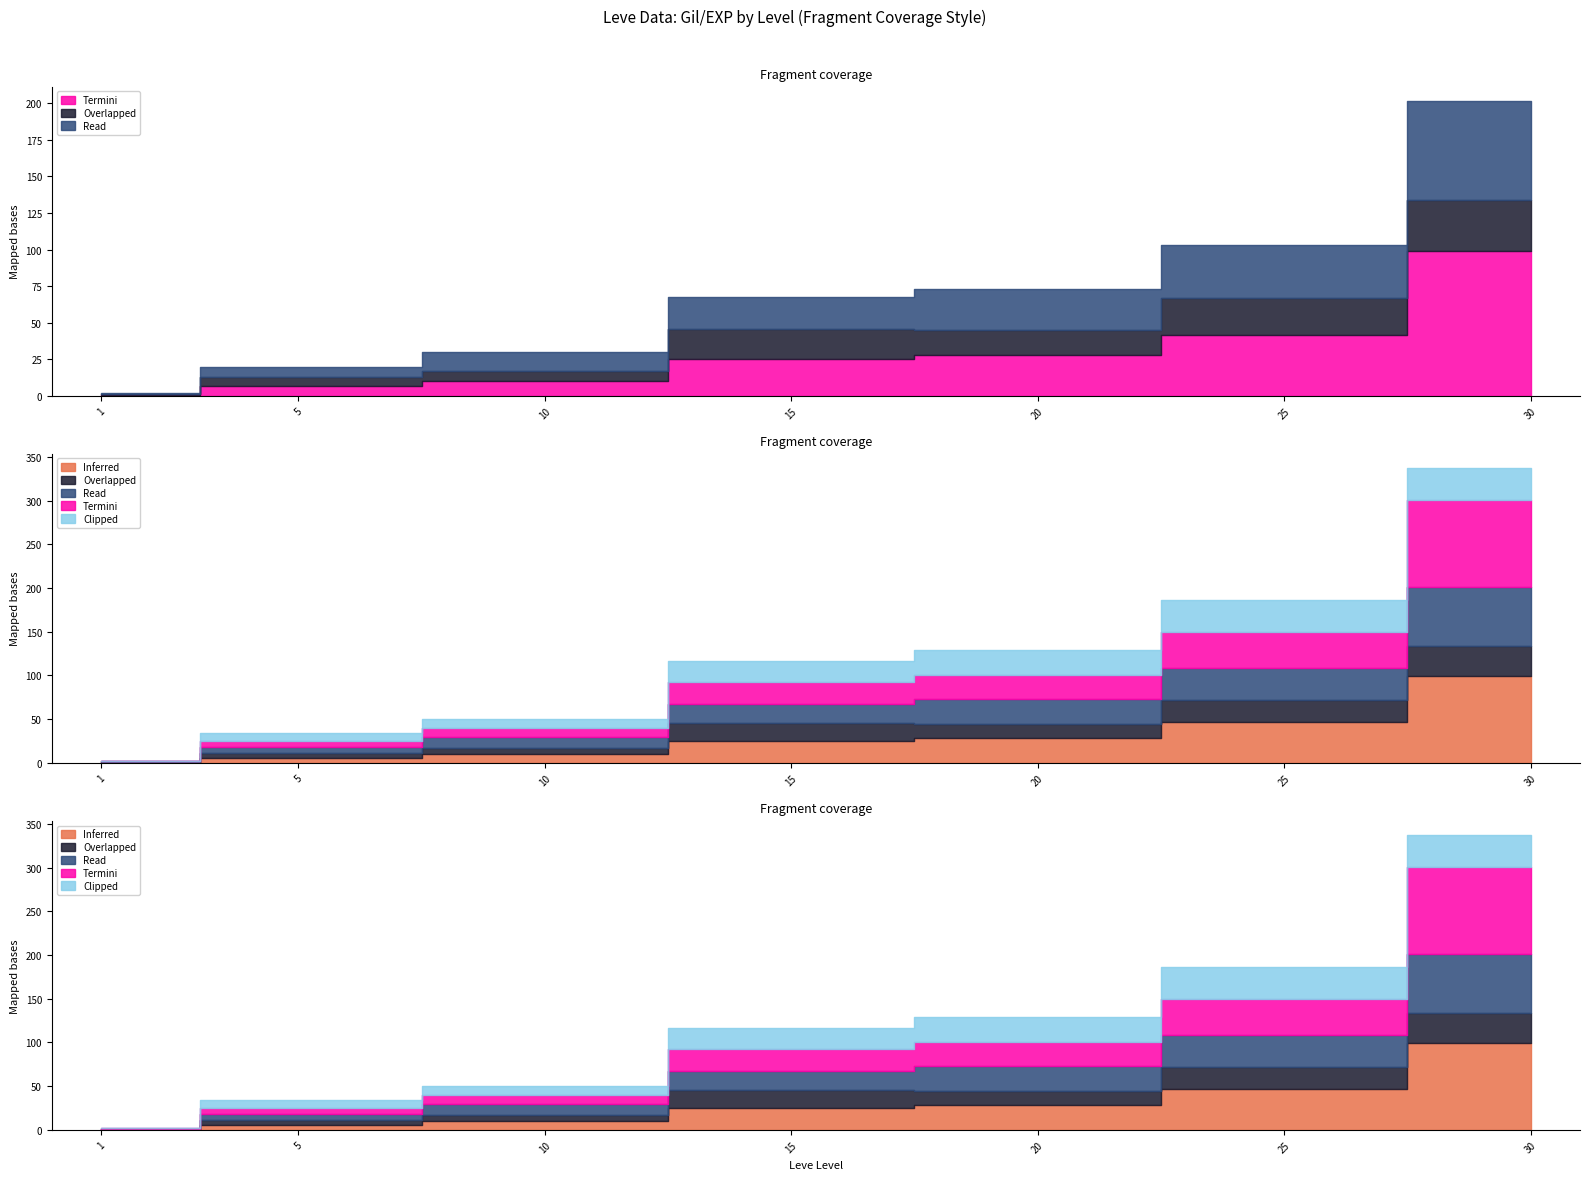

True or false: Overlapped and Termini intersect in this chart.

False